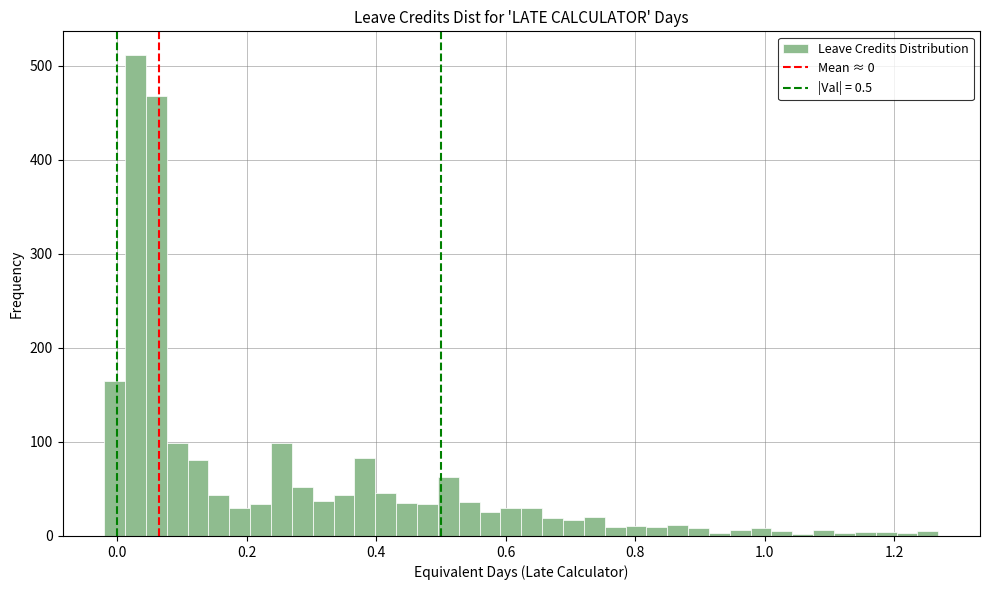

Around what value on the x-axis is the tallest bar? Give the approximate position of its centre, as read against the axis.

0.02